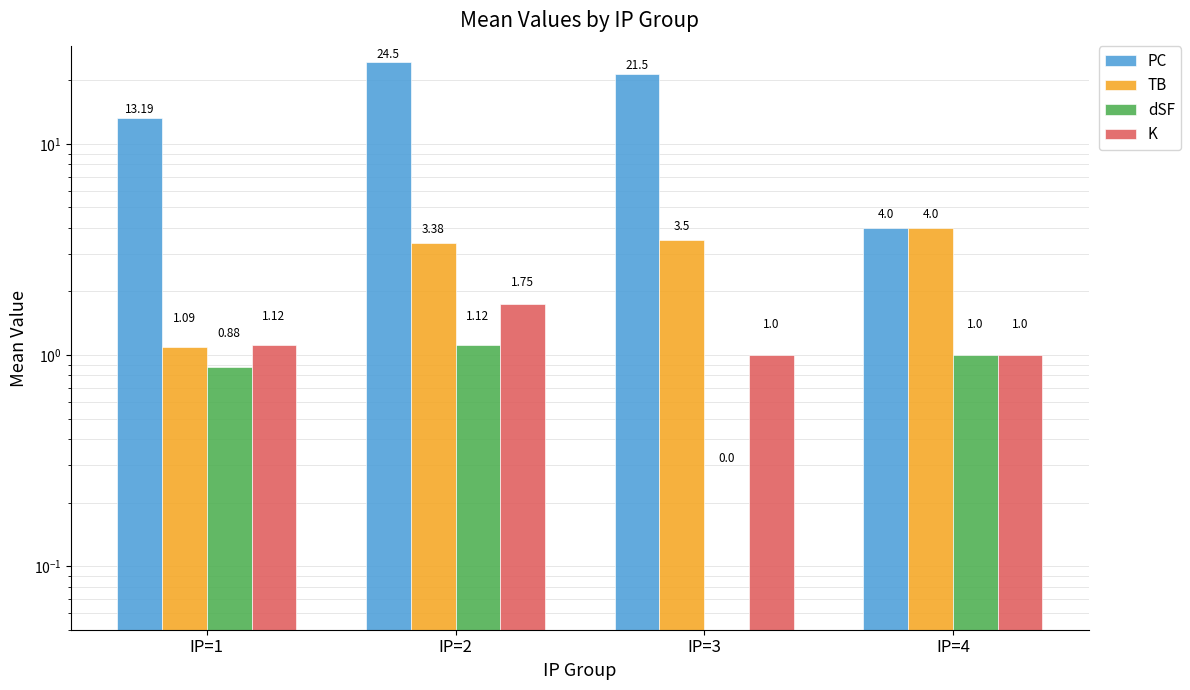

How many groups of bars are there?

4